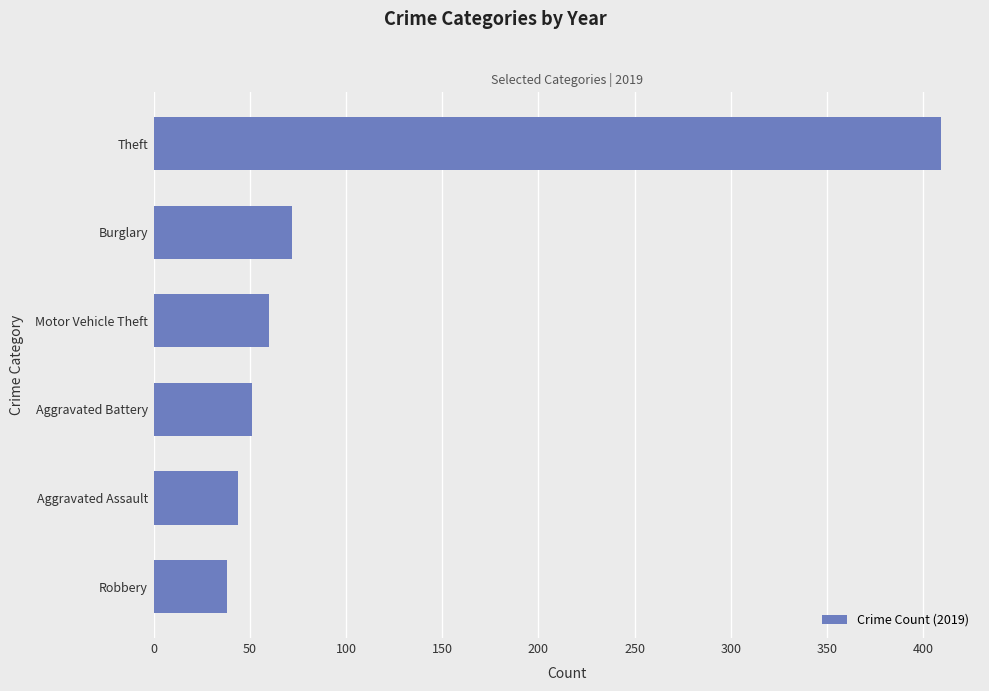

What is the difference between the maximum and minimum values?

371